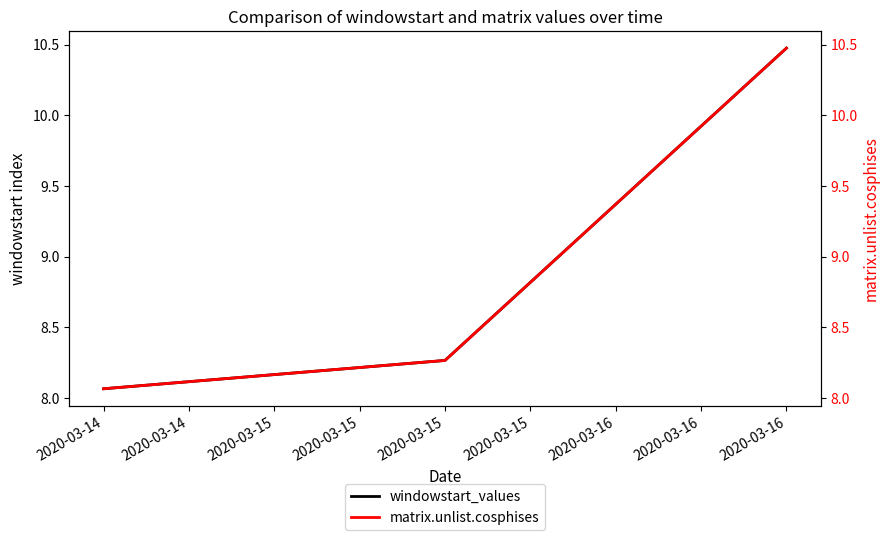

The value of windowstart_values at 2020-03-16 is 3.3. True or false?

False